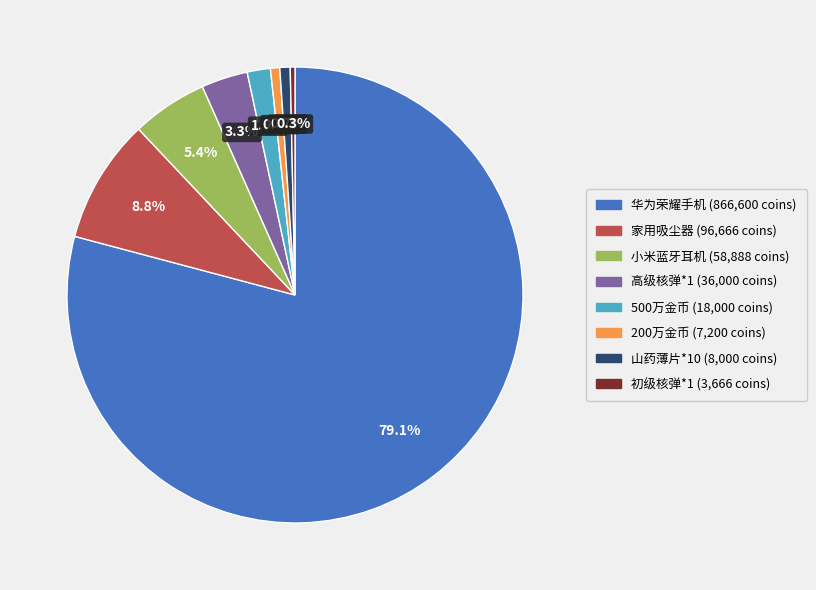

Is there any slice that represents more than half of the pie?

Yes